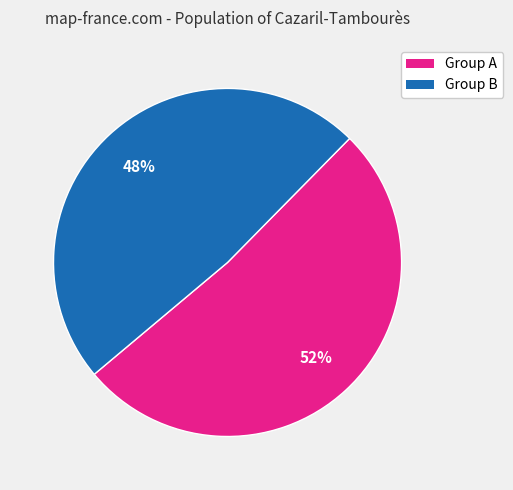

Is there any slice that represents more than half of the pie?

Yes